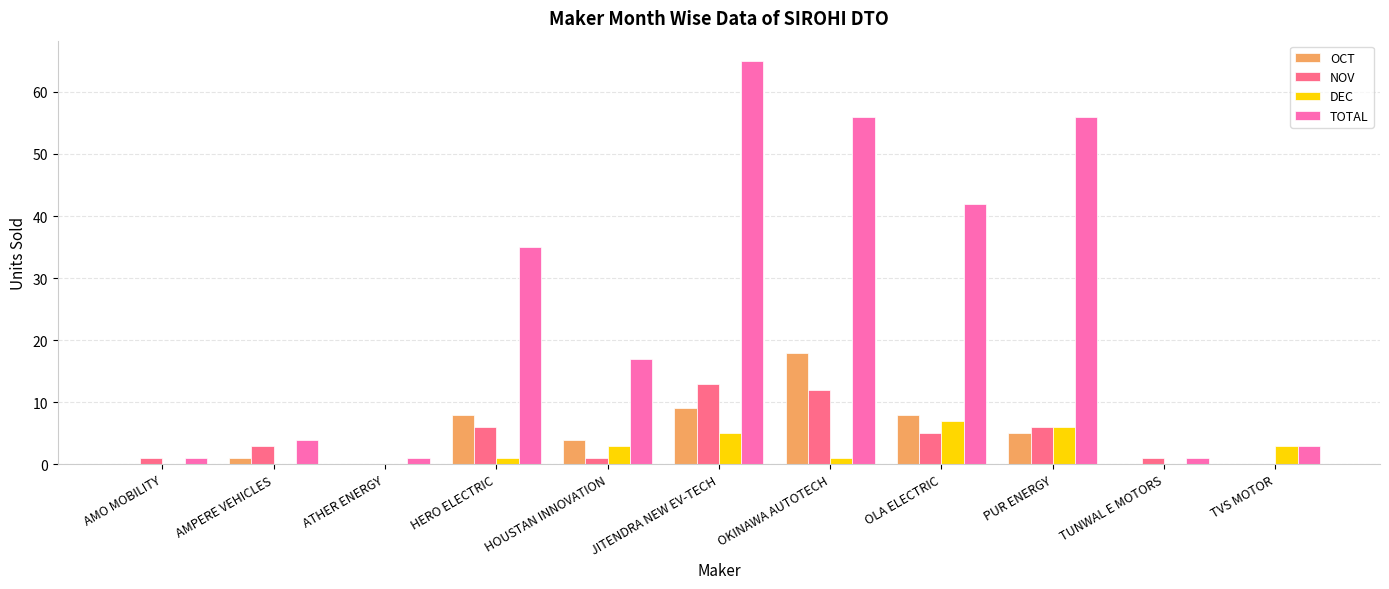

At which category is the sum across all series the highest?

JITENDRA NEW EV-TECH